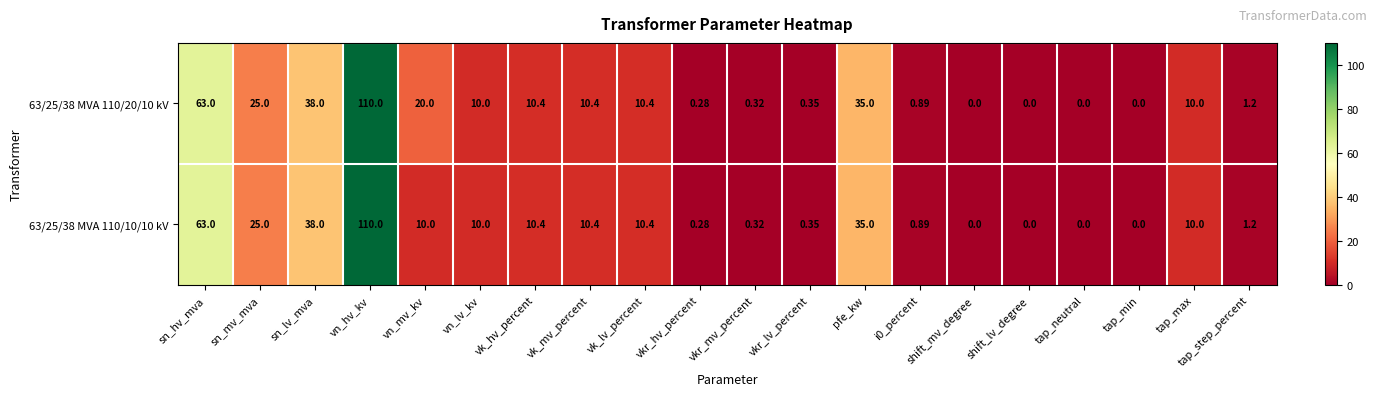

Where does the 63/25/38 MVA 110/20/10 kV series first go above 10?

sn_hv_mva